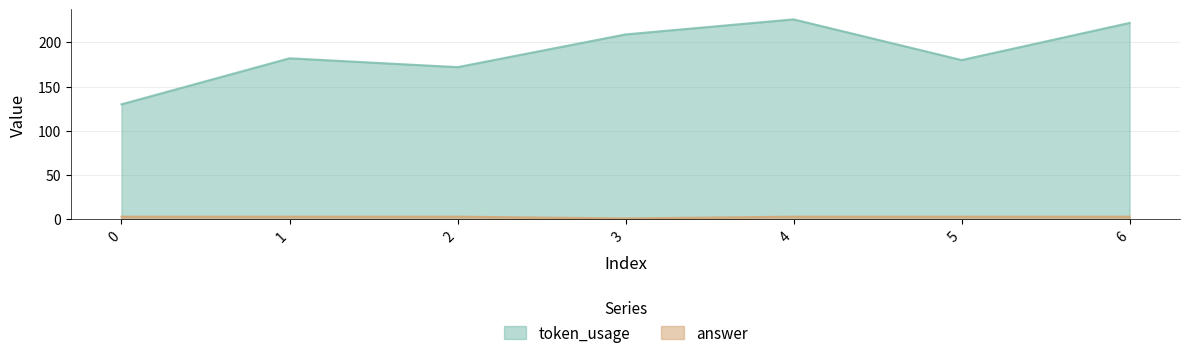

What is the average value of the answer series?

3